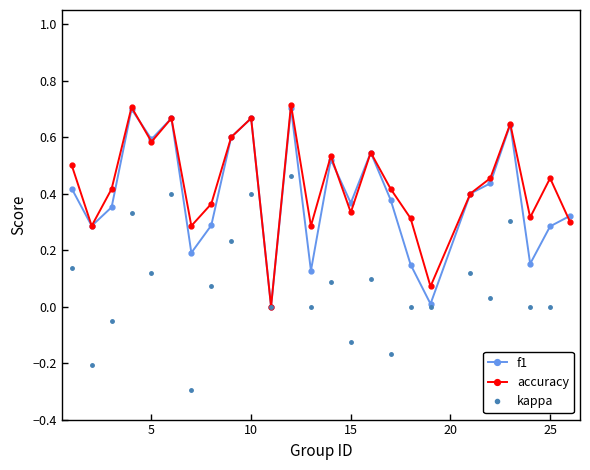

True or false: kappa has more than 2 interior local peaks.

True